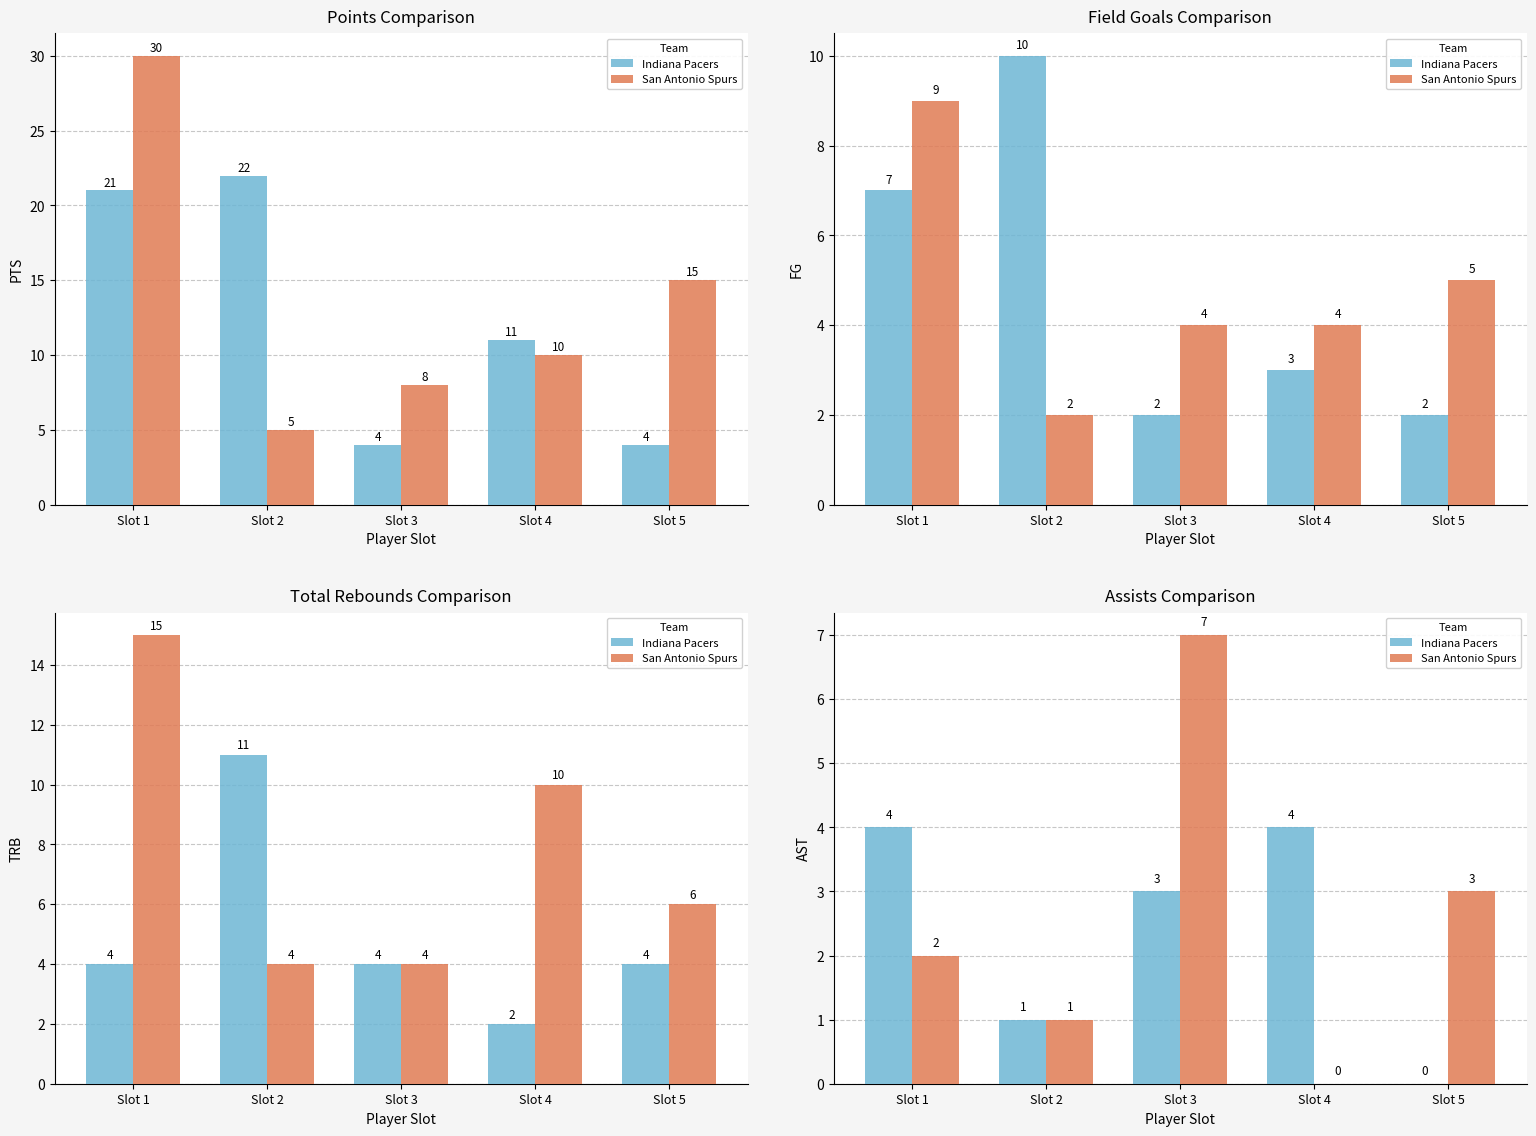

Rank the series by their maximum value, from lowest to highest.

Indiana Pacers, San Antonio Spurs